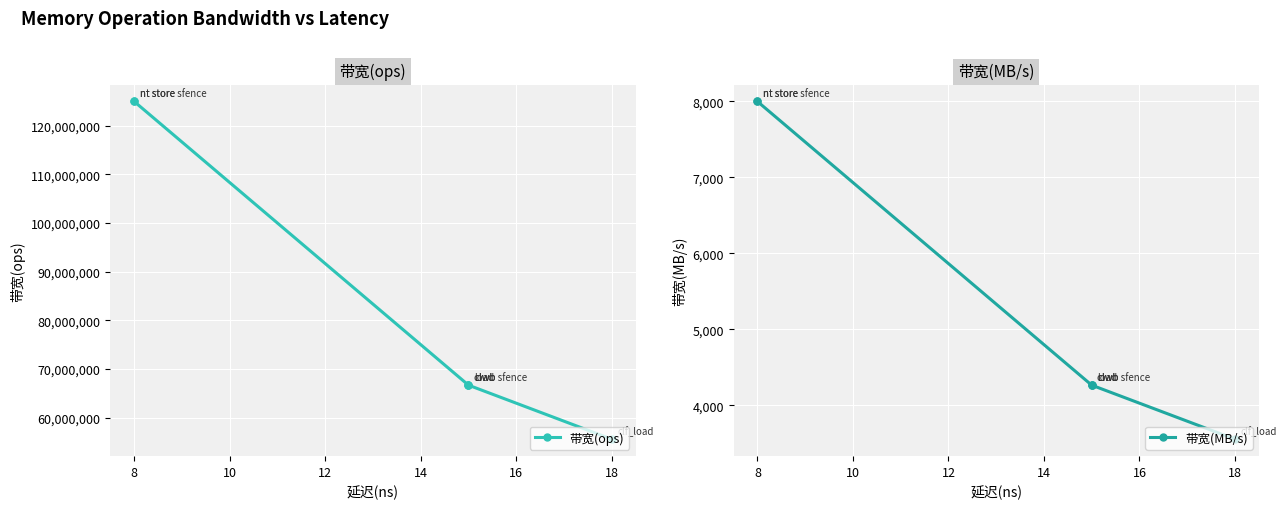

Is this an area chart (filled region under the line)?

No